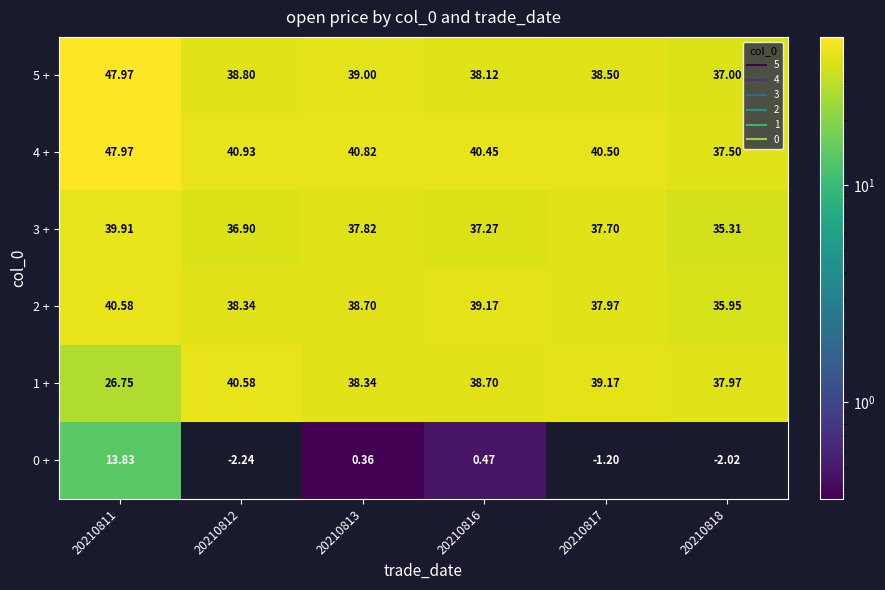

At which category is the sum across all series the highest?

20210811